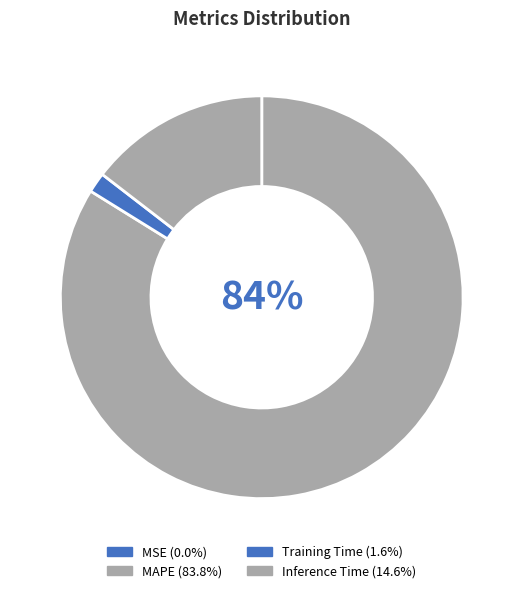

What is the largest slice in the pie chart?

MAPE